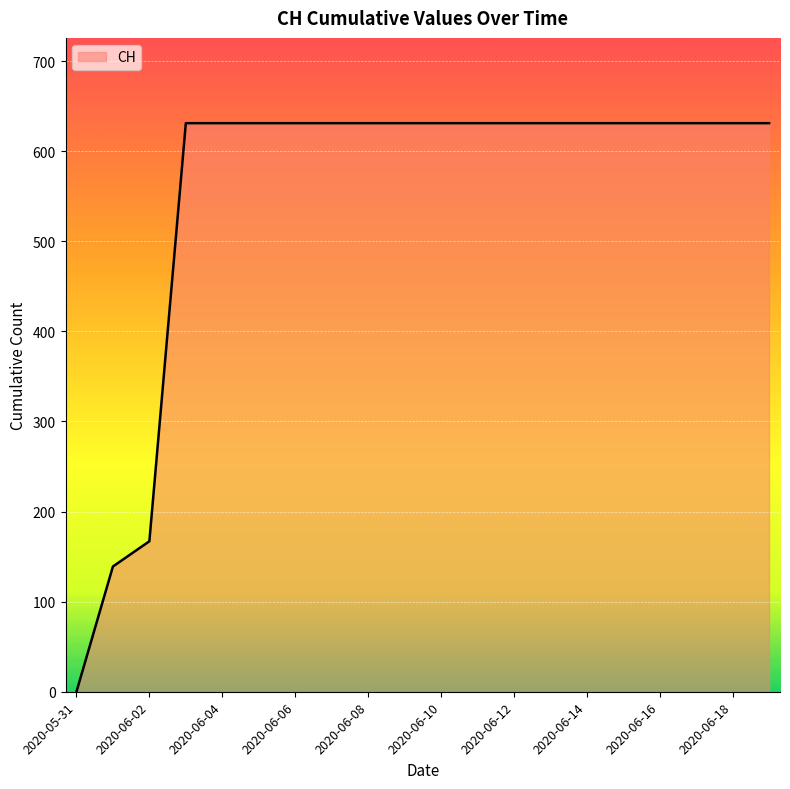

What is the maximum value shown in the chart?

631